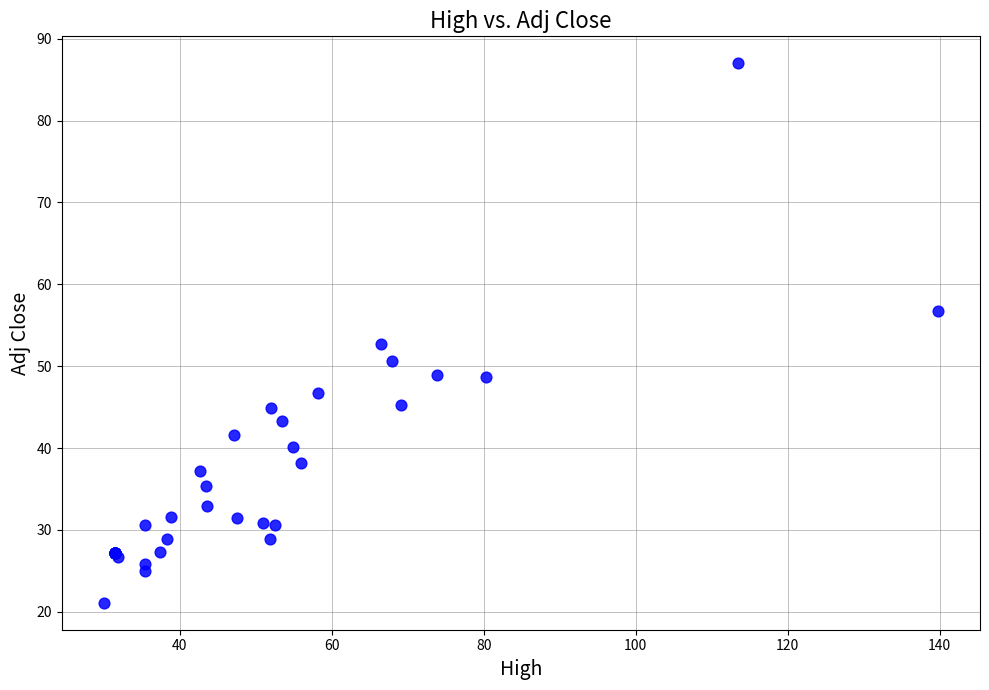

What Y value in the scatter plot is closest to 54?

52.7